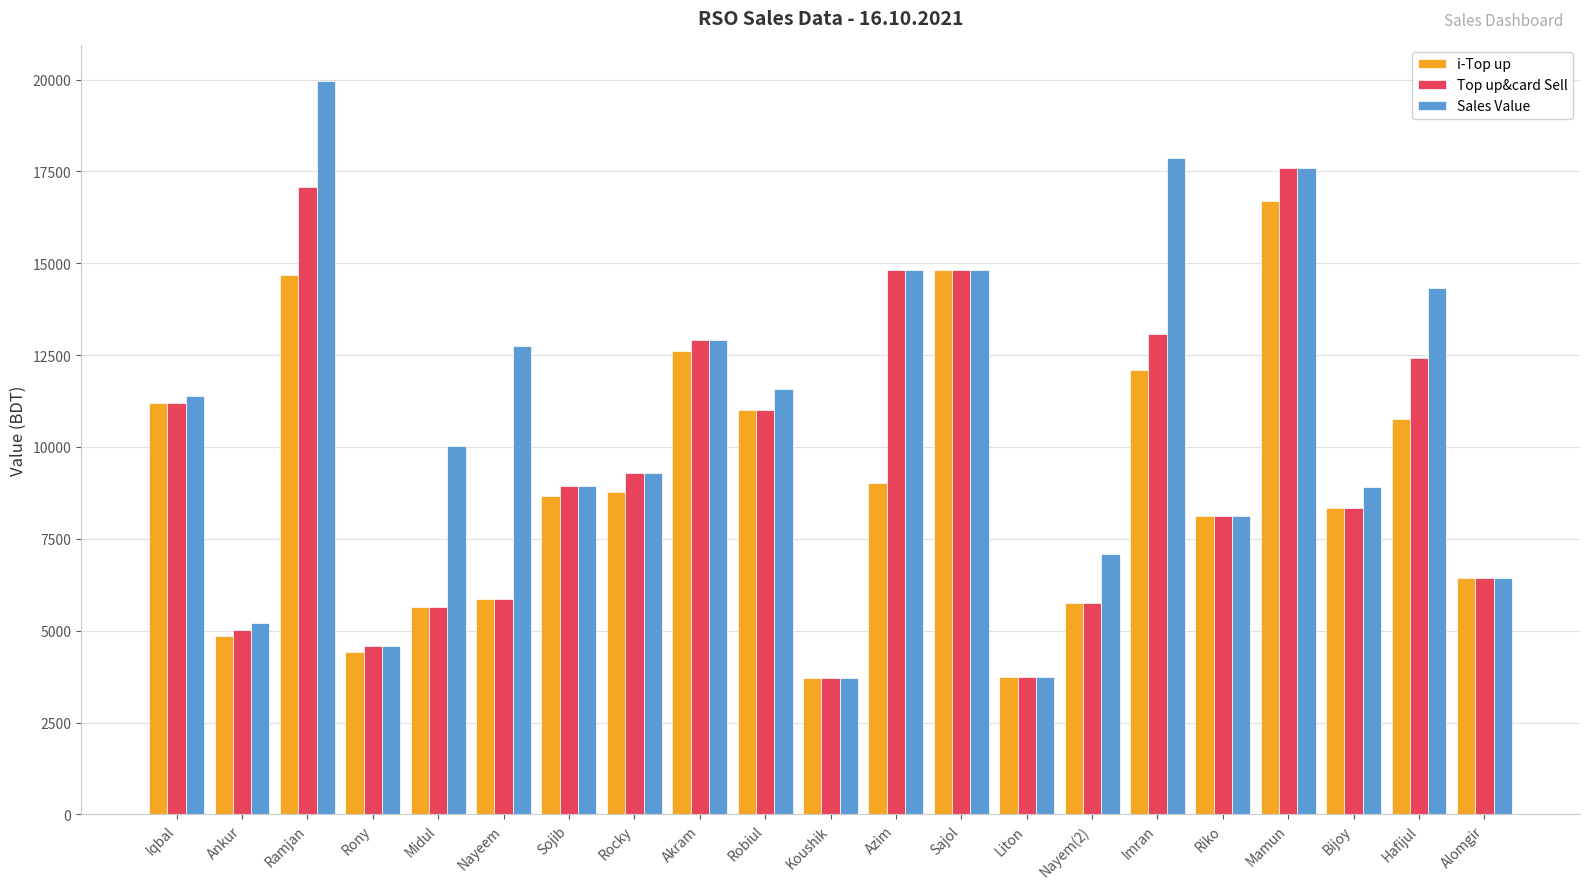

The value of i-Top up at Mamun is 16702. True or false?

True